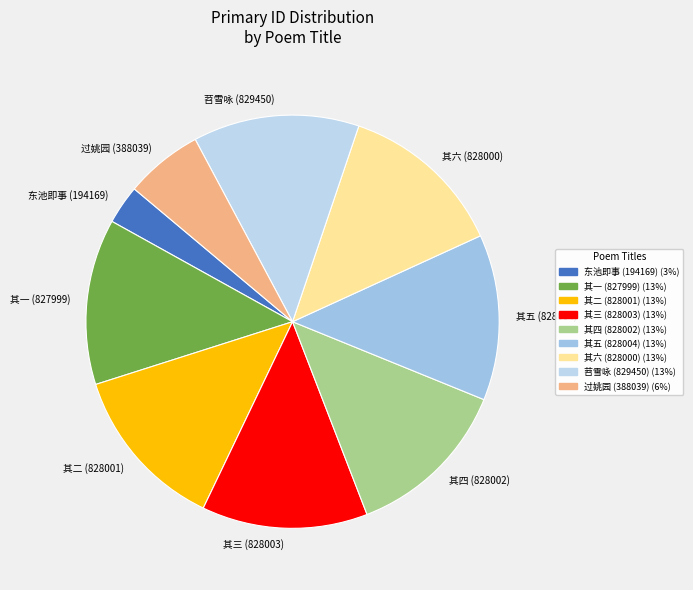

Does 其一 (827999) represent more than half of the total?

No